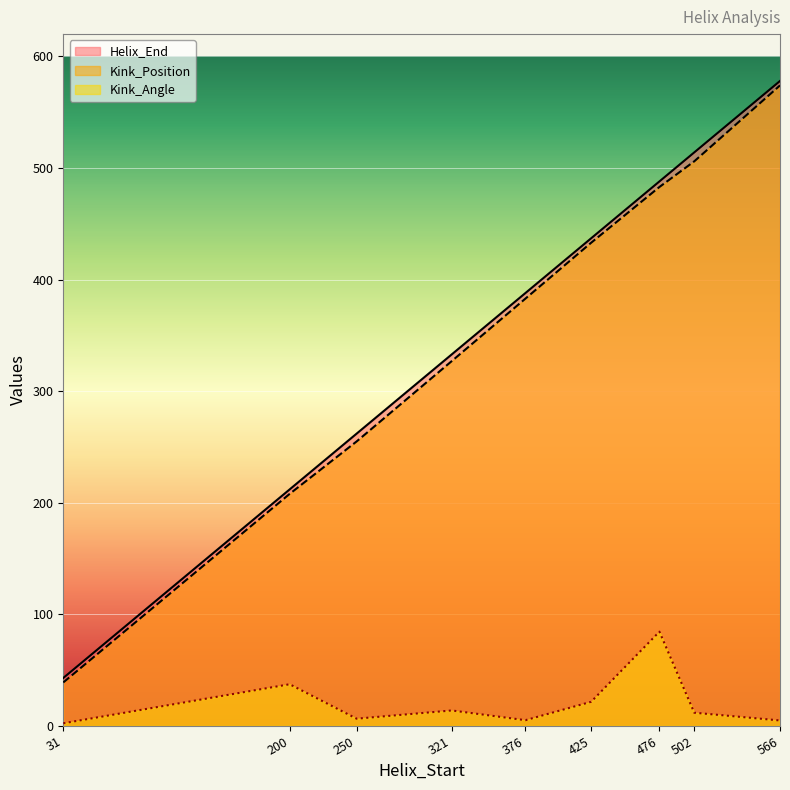

Reading left to right, transcribe all the data shown in this chart.

Helix_End: 31=43.0	200=212.0	250=262.0	321=333.0	376=388.0	425=437.0	476=488.0	502=514.0	566=578.0
Kink_Position: 31=39.0	200=208.0	250=255.0	321=327.0	376=383.0	425=433.0	476=483.0	502=506.0	566=574.0
Kink_Angle: 31=2.4	200=37.4	250=6.5	321=13.9	376=5.2	425=21.6	476=84.5	502=11.9	566=4.9